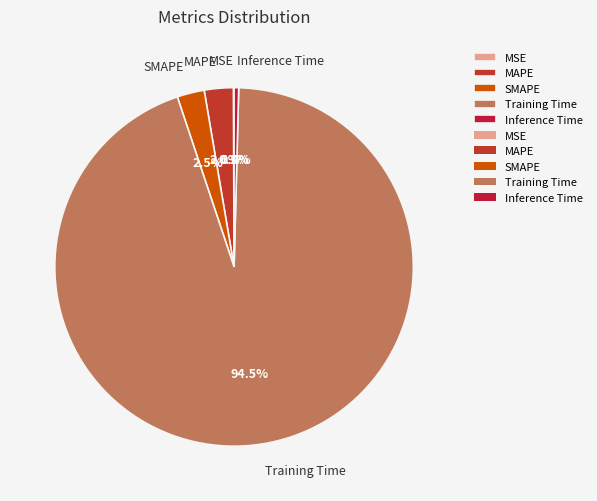

Which category accounts for the majority?

Training Time